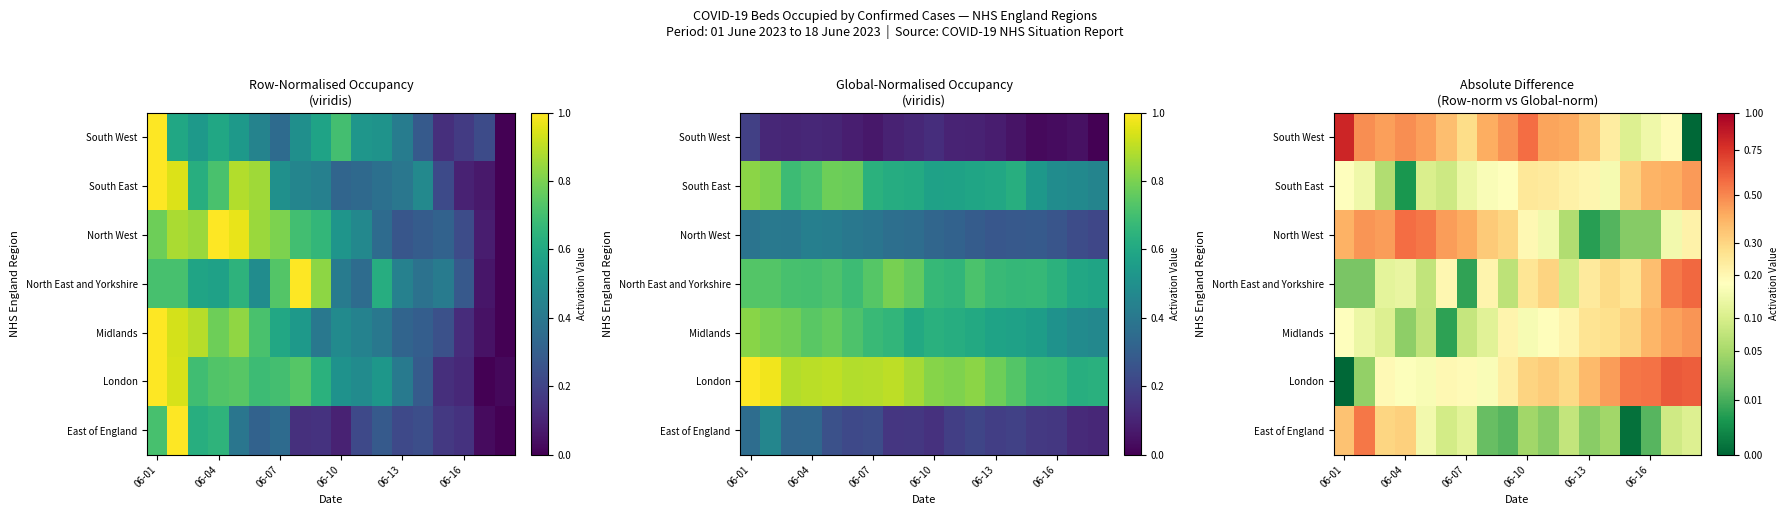

What is the difference between the second highest and second lowest values in the South East series?

0.3